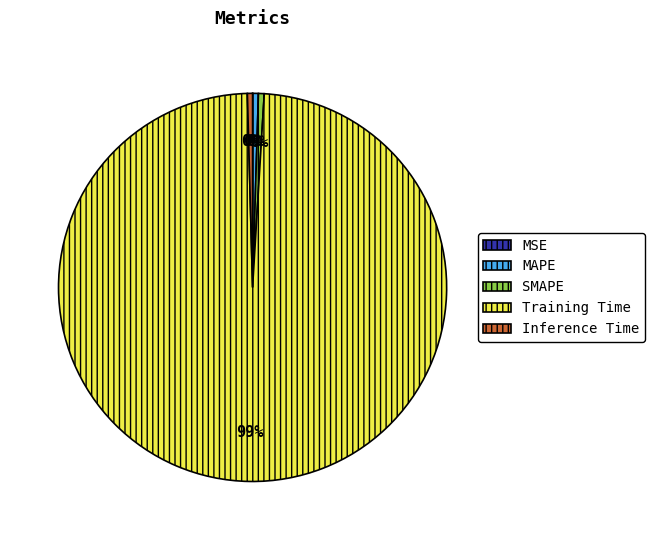

Which slice is the largest?

Training Time